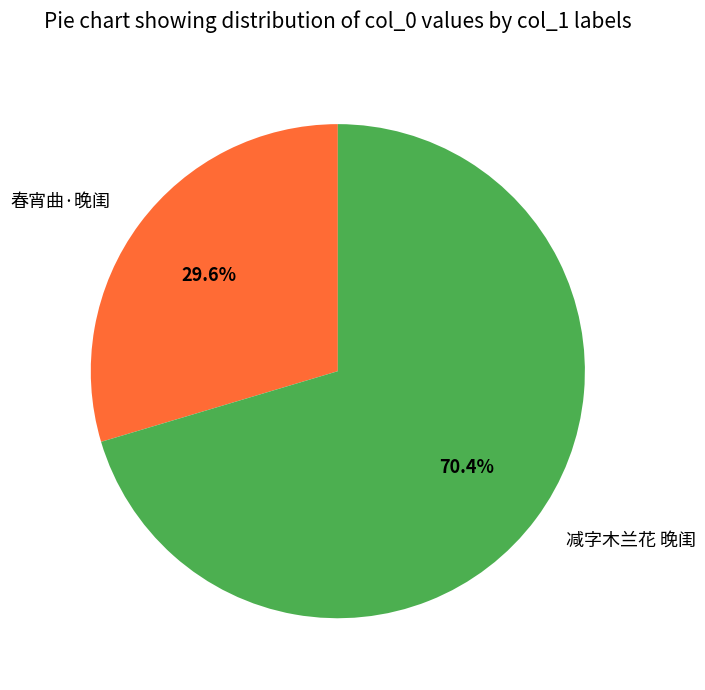

What is the ratio of the value at 春宵曲·晚闺 to the value at 减字木兰花 晚闺?

0.4